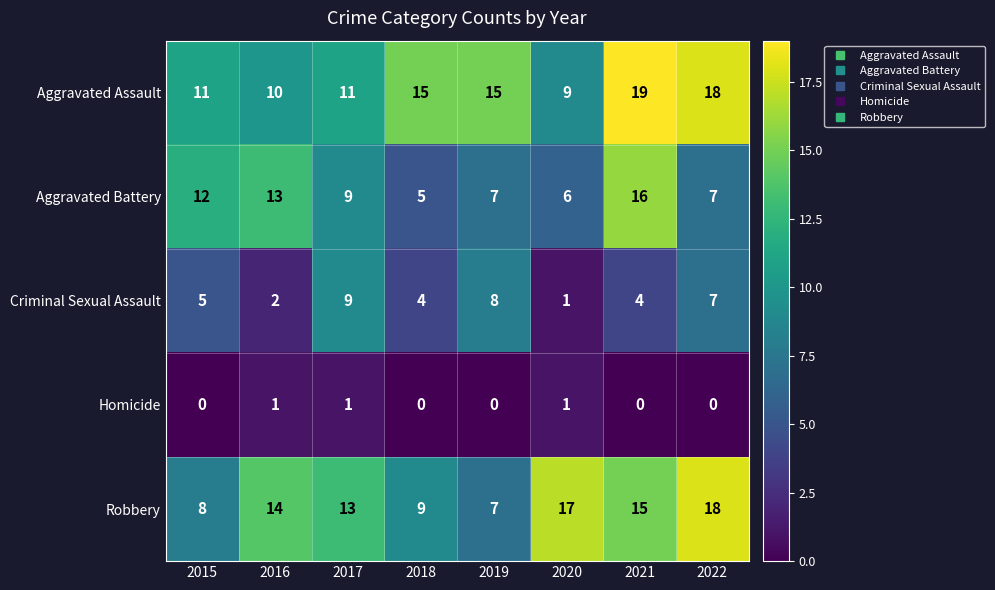

Is the value of Aggravated Battery at 2020 greater than the value of Criminal Sexual Assault at 2020?

Yes